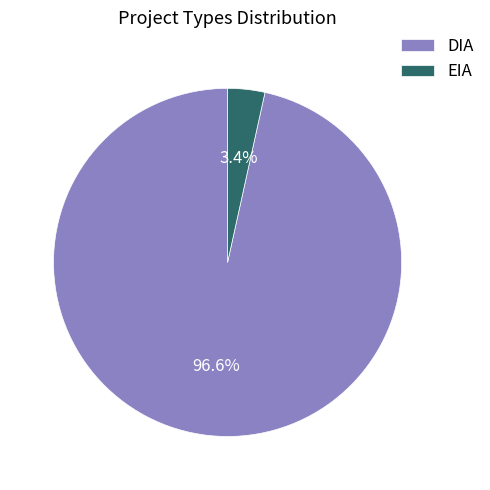

Does DIA represent more than half of the total?

Yes